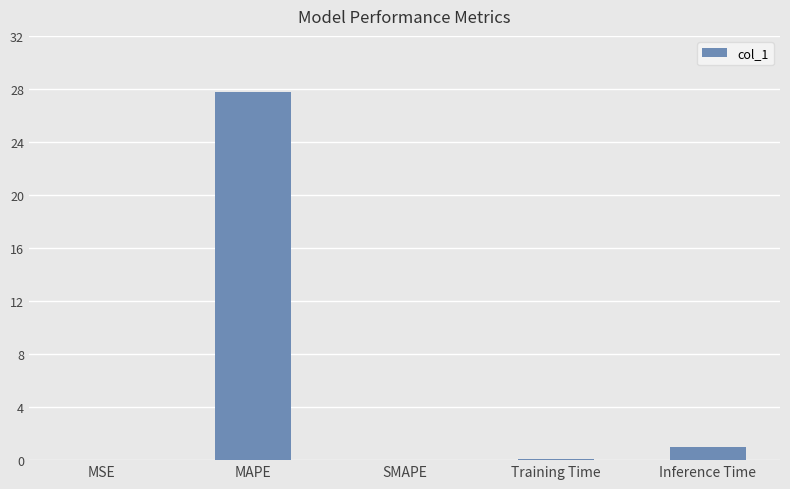

What value does the data have at MAPE?

27.8